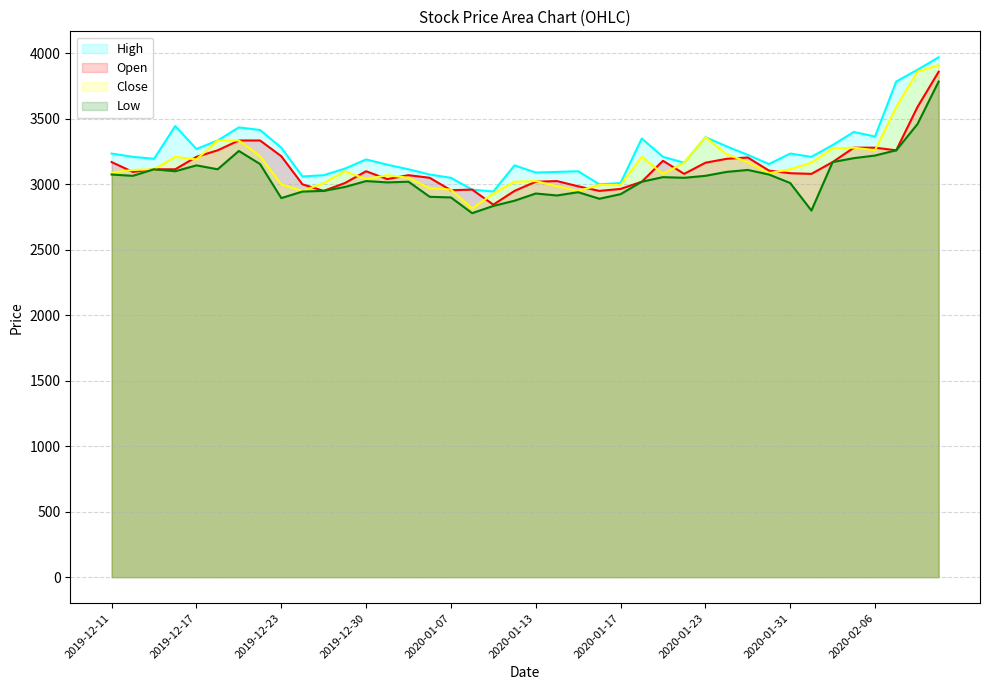

Which series has the largest range (max minus min)?

Close